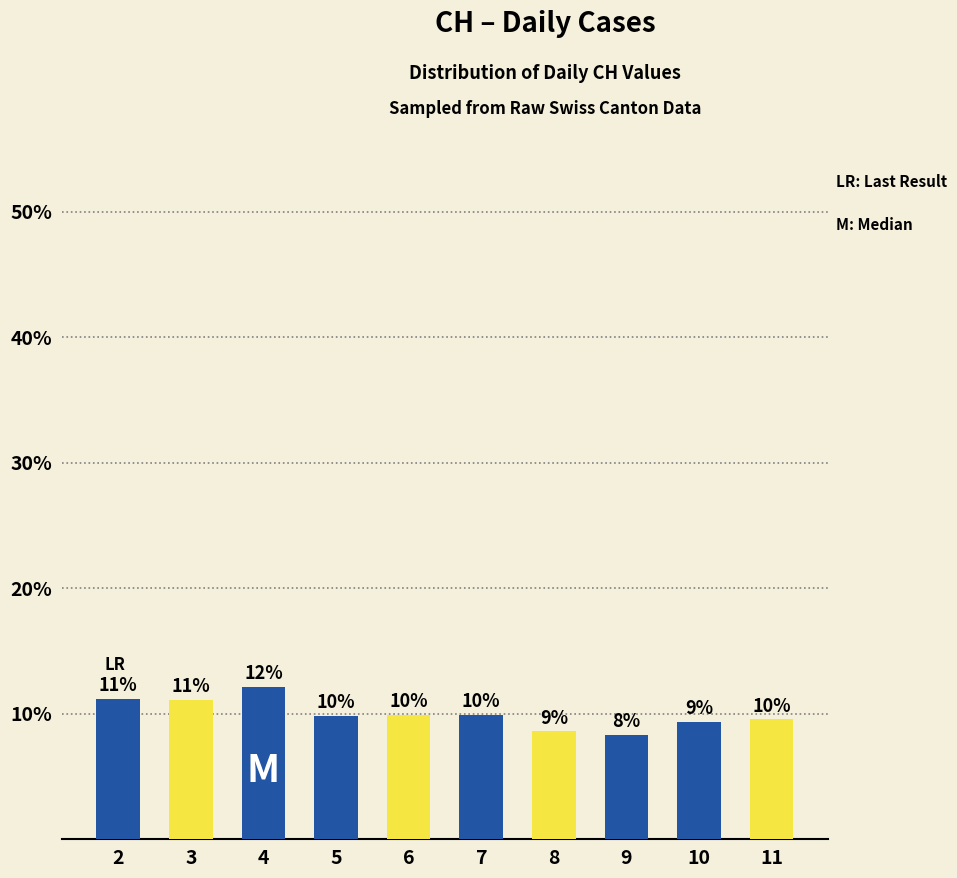

The value at 9 is 14.2. True or false?

False